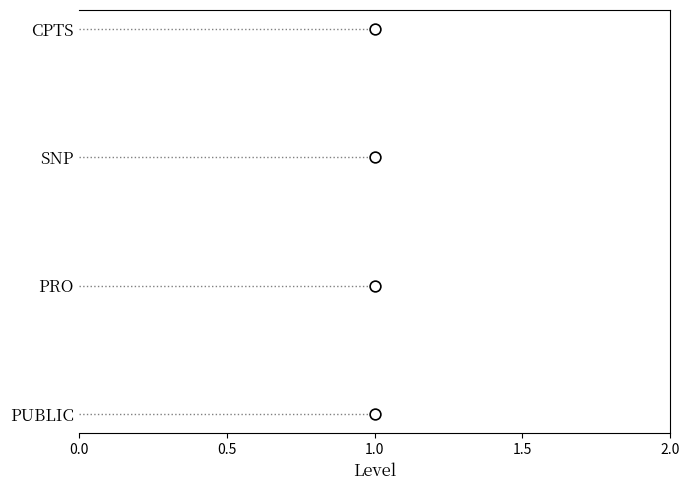

Approximately how many times larger is the value at 1.0 compared to 1.0?

3.0